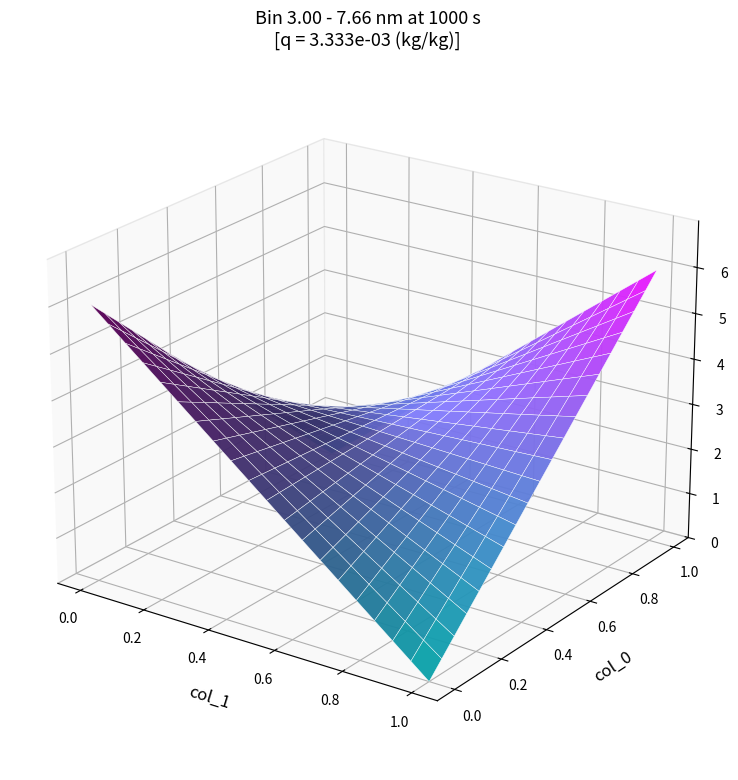

List the labels in order of value, smallest first.

0_1, 1_0, 0_0, 1_1